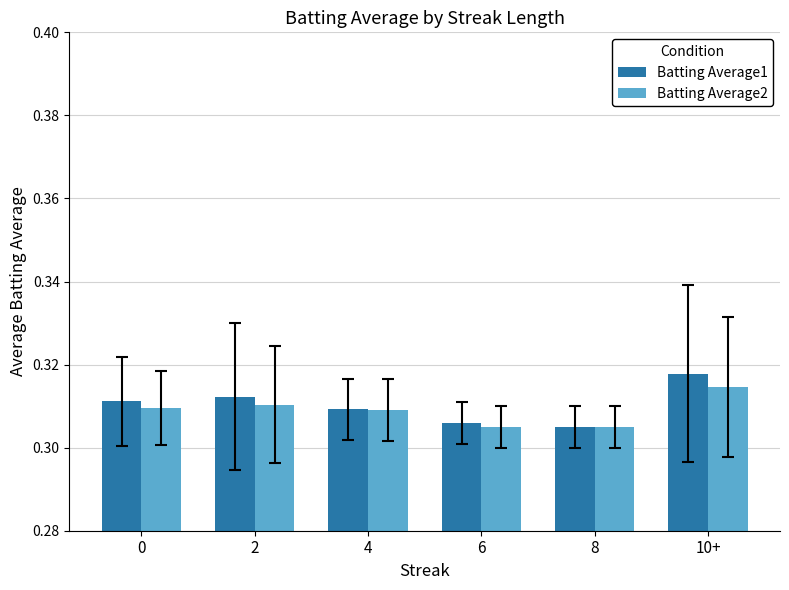

Rank the series by their average value, from lowest to highest.

Batting Average2, Batting Average1